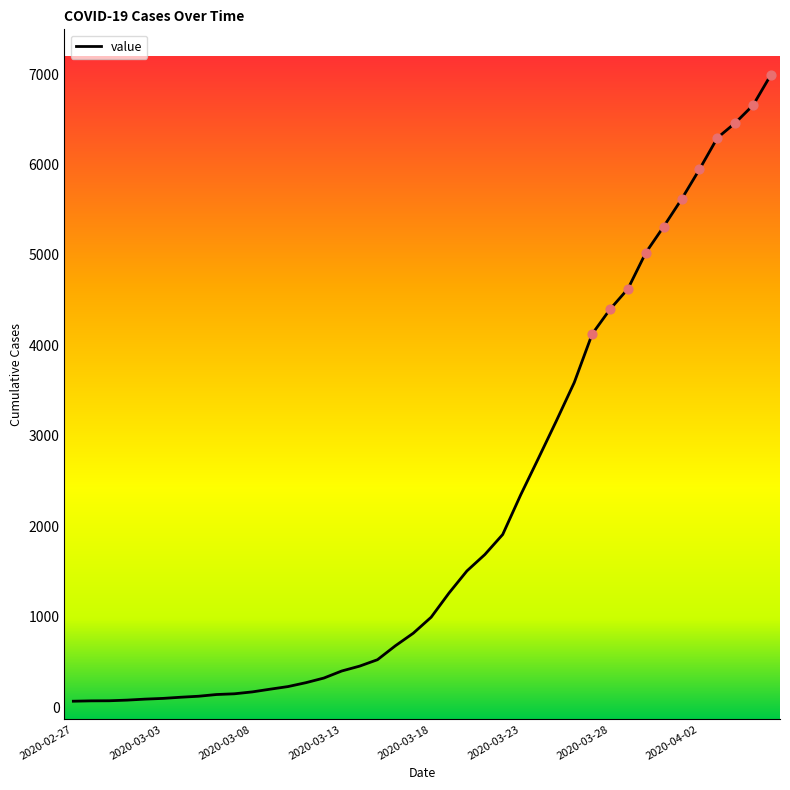

What is the maximum value shown in the chart?

6995